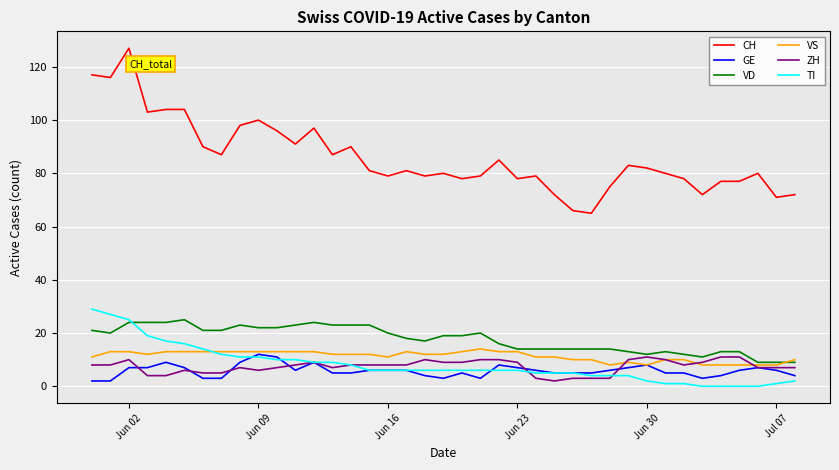

What is the maximum value shown in the chart?

127